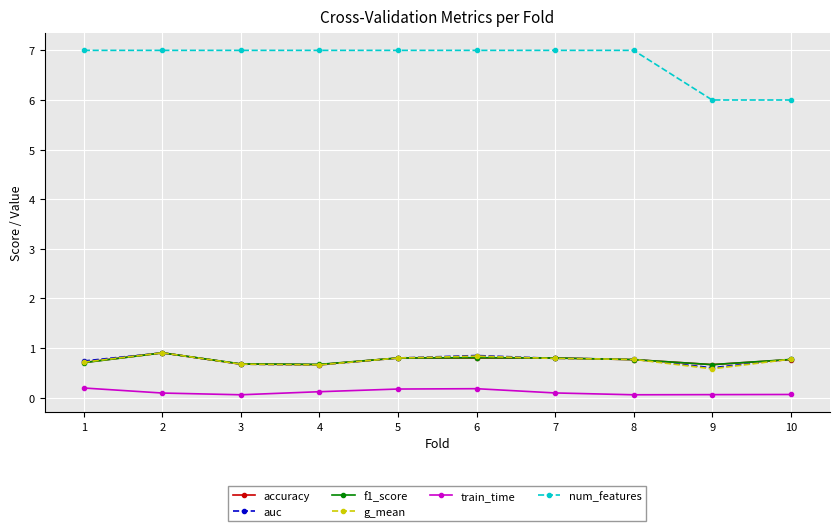

Is the value of train_time at 7 greater than the value of accuracy at 3?

No